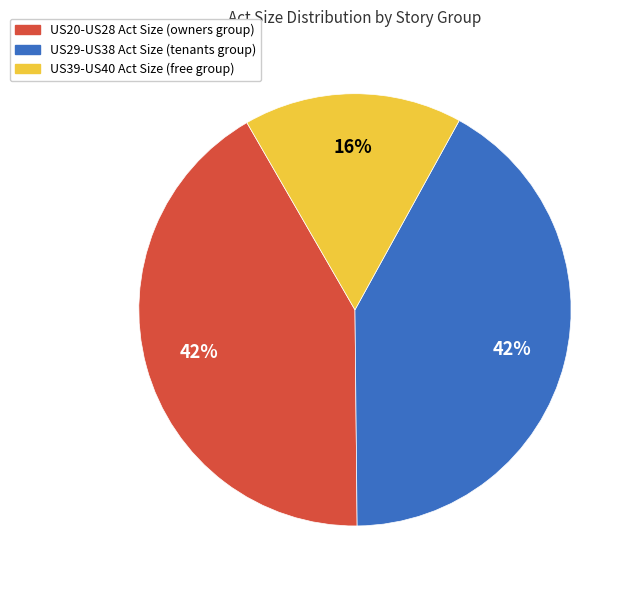

To the nearest percent, what is the average slice percentage?

33%